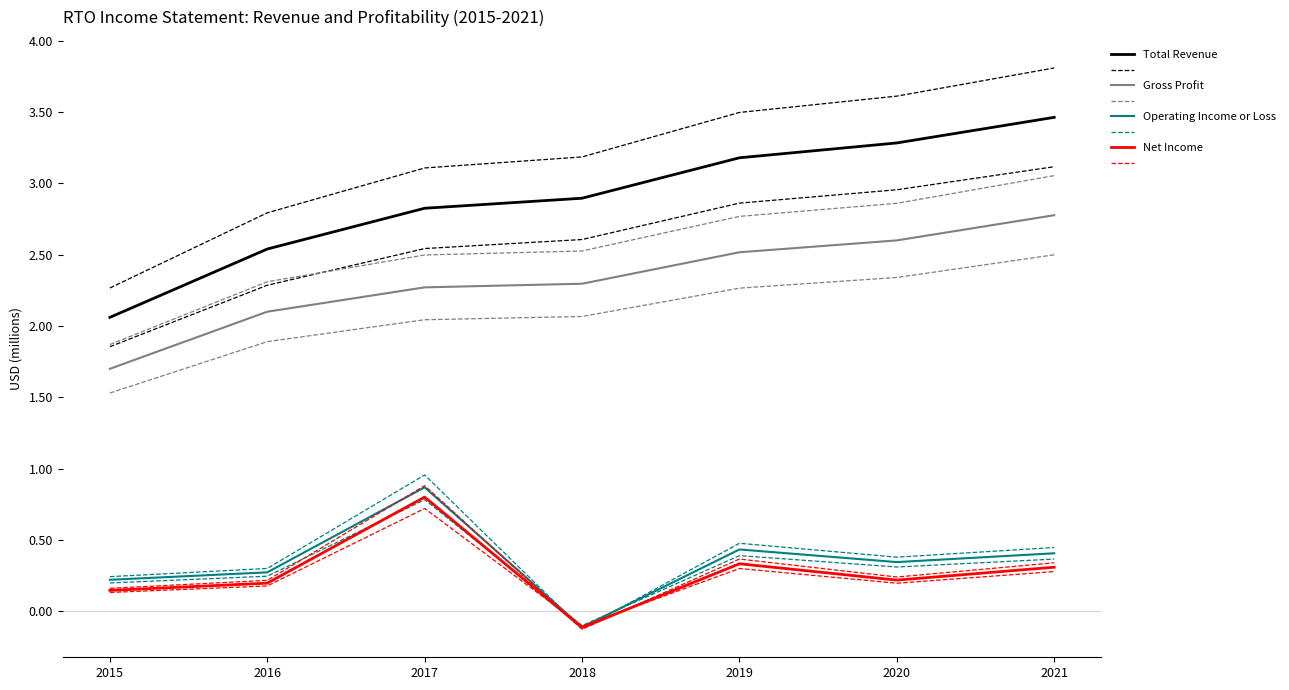

Is it true that Gross Profit equals 0.9 at 2017?

False